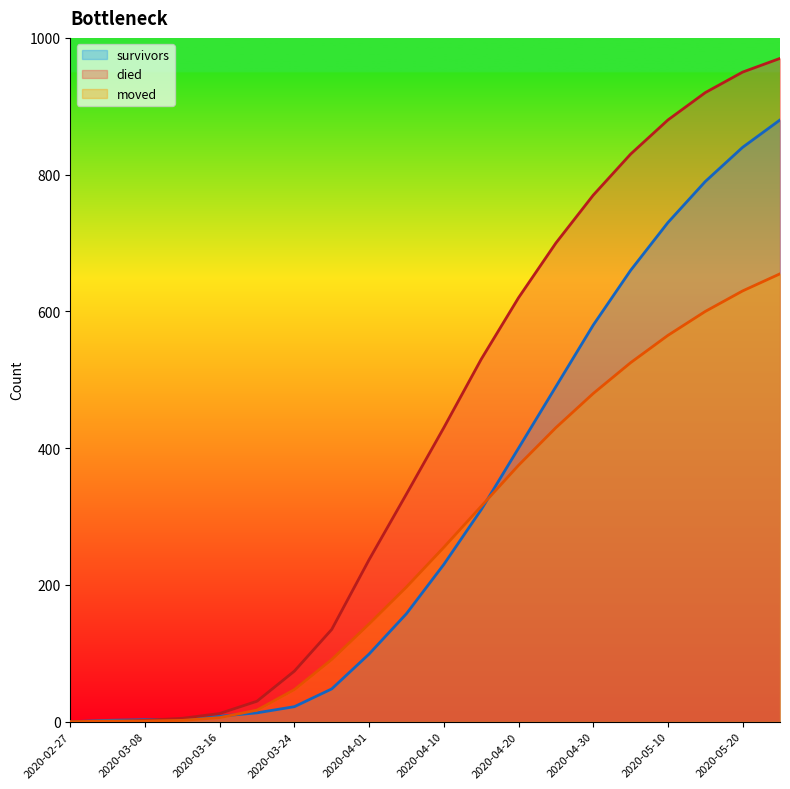

Between 2020-03-12 and 2020-04-05, which series saw the biggest shift?

died